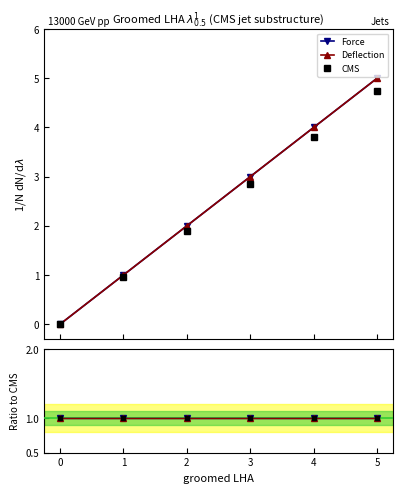

The Deflection series shows 2 at 2. True or false?

True